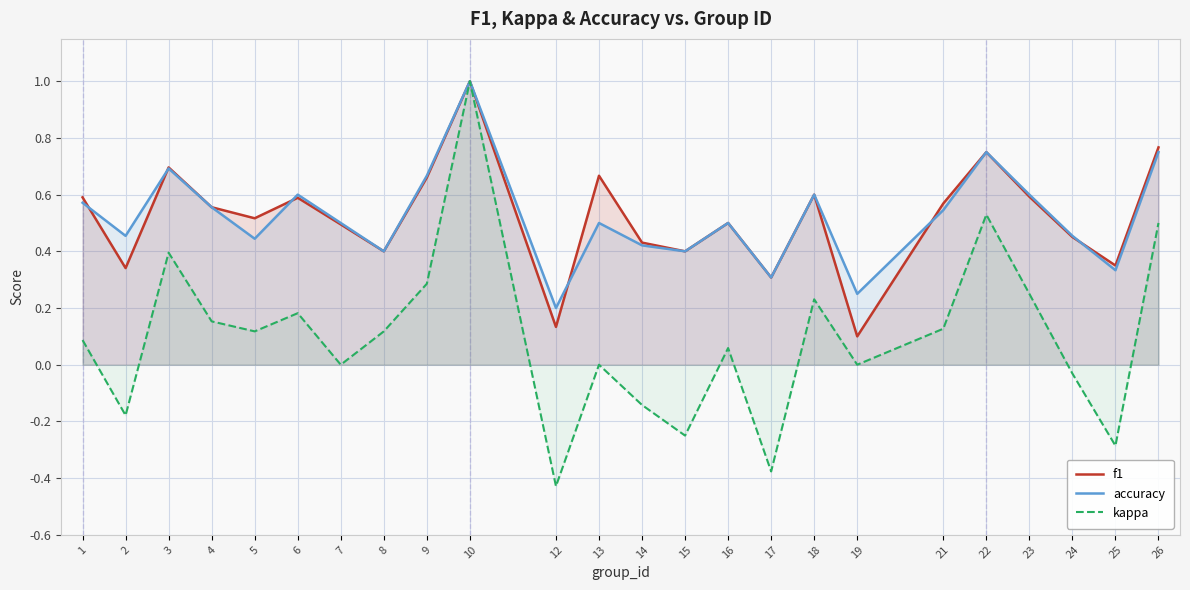

What is the difference between the highest and lowest values at 12?

0.6